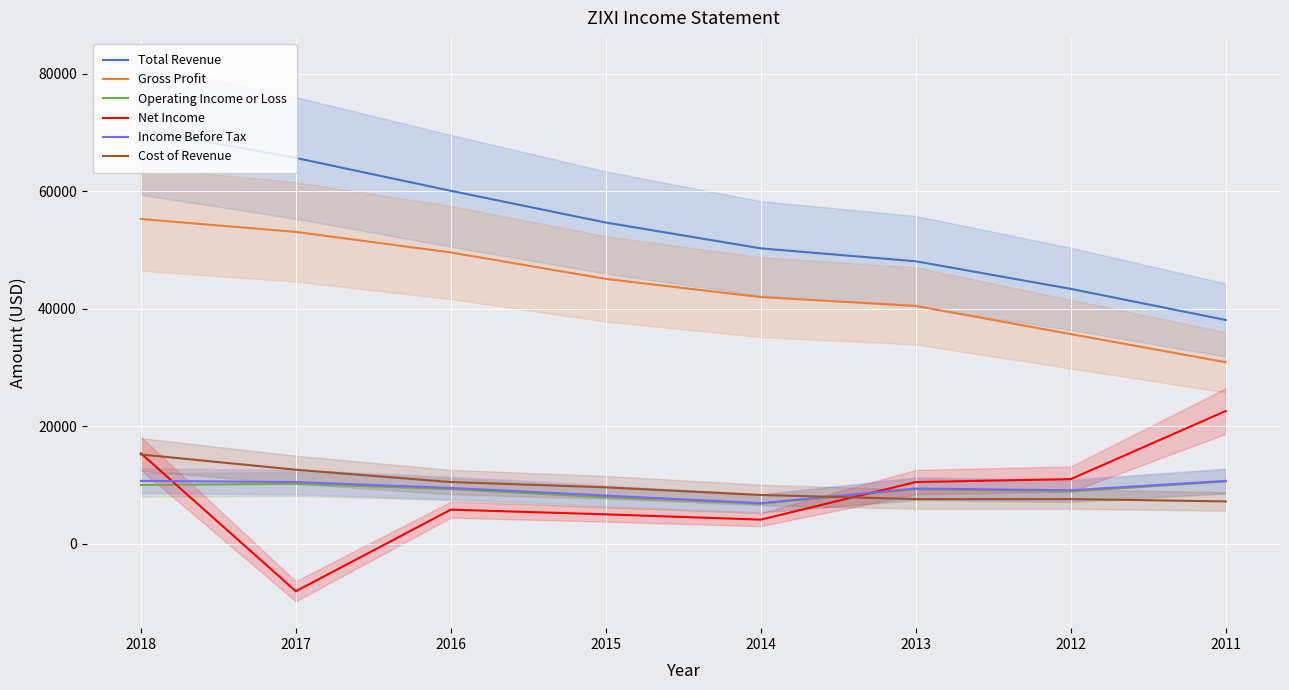

True or false: Total Revenue and Income Before Tax intersect in this chart.

False